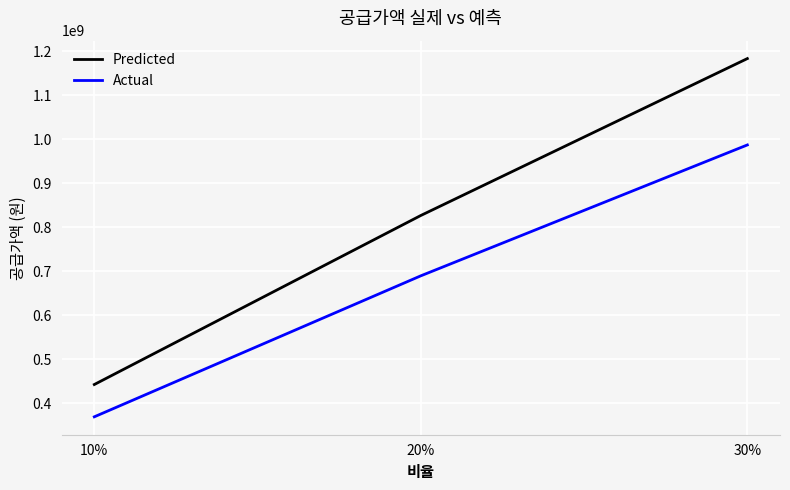

What position from the left is 10%?

1